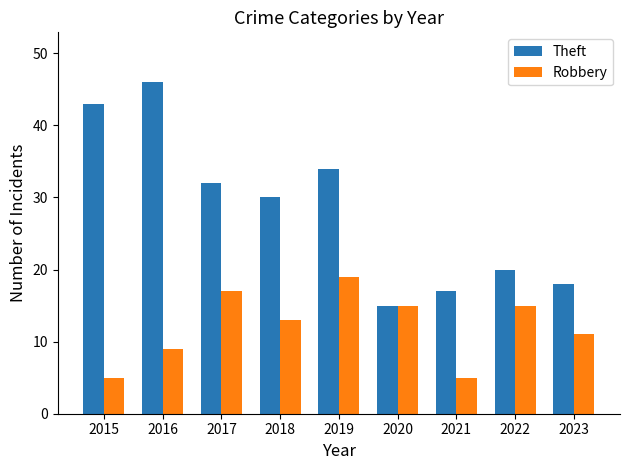

What is the average value of the Theft series?

28